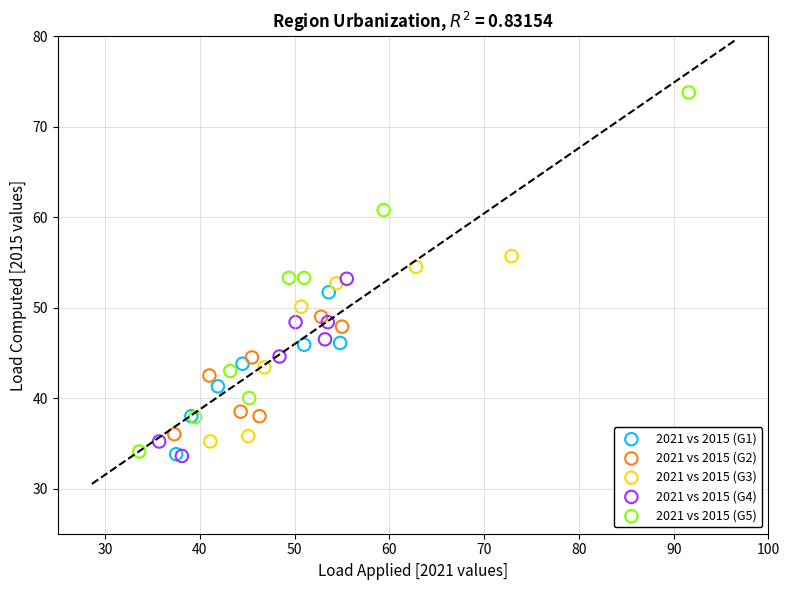

Which series reaches the maximum Y coordinate?

2021 vs 2015 (G5)